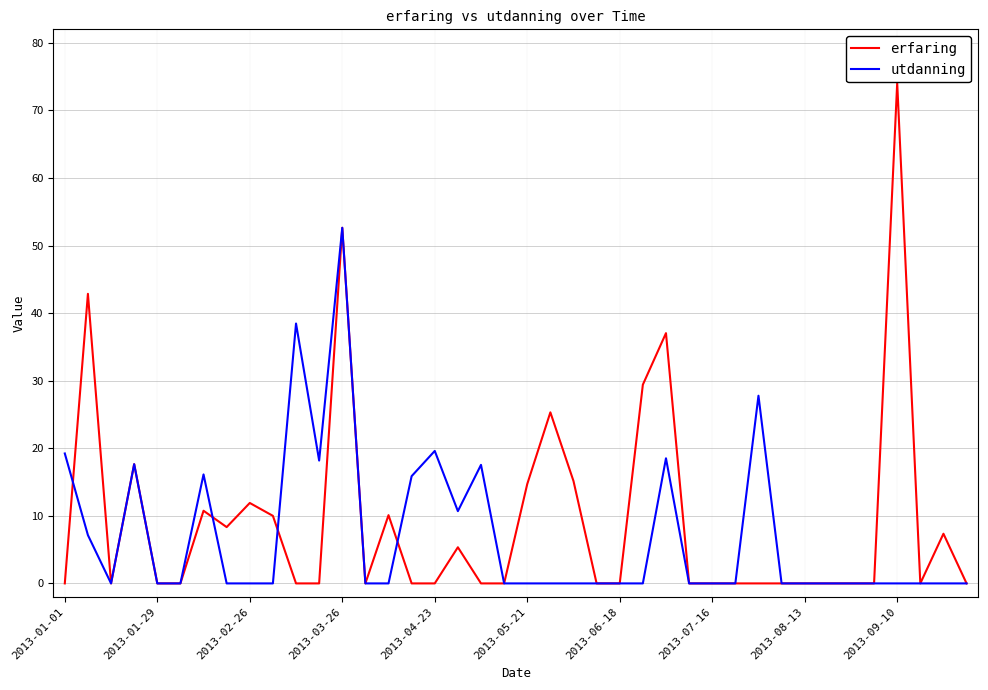

List the series in order of their peak value, lowest first.

utdanning, erfaring